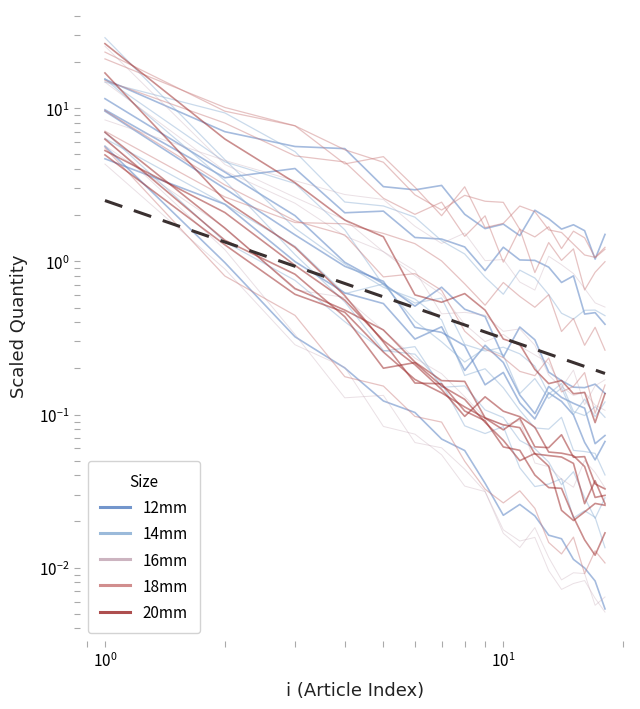

Which series has the widest spread of values?

14mm